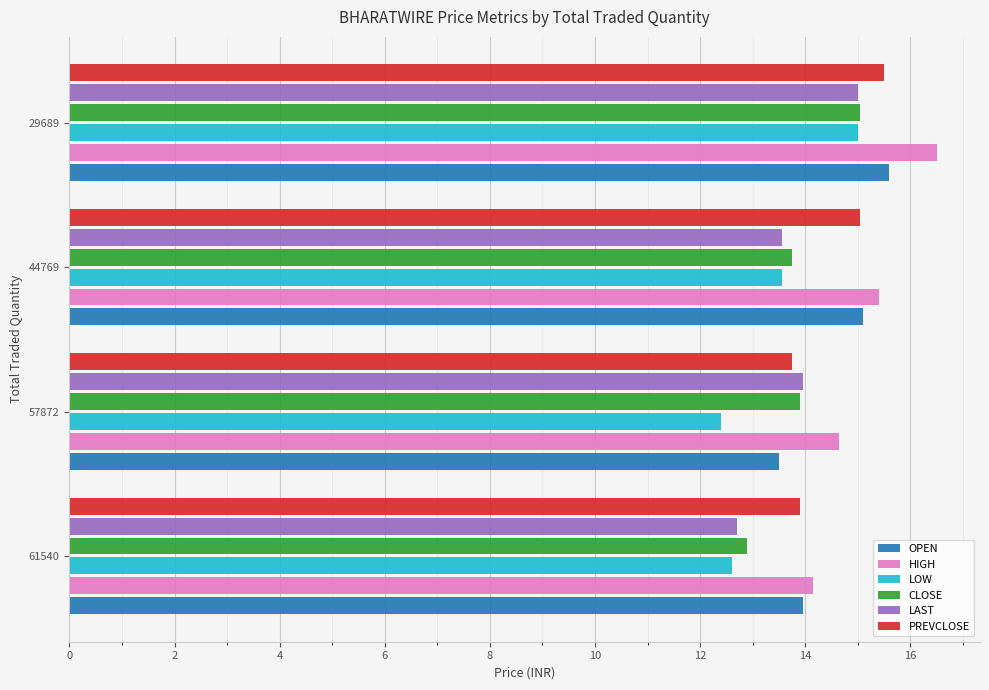

Is it true that LOW equals 6.6 at 57872?

False